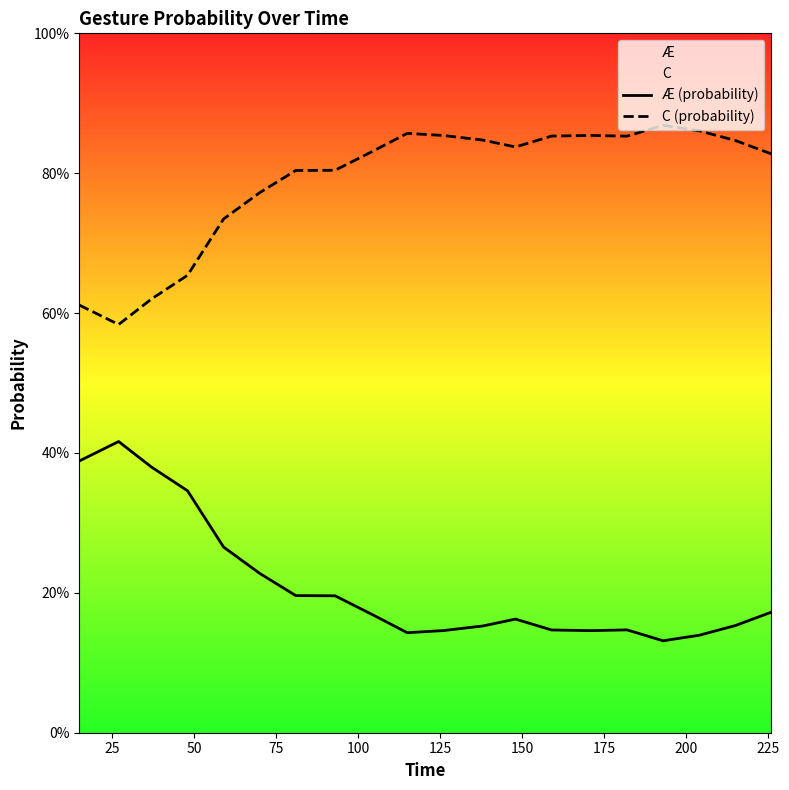

Count the C (probability) values in the range 0 to 1.

20